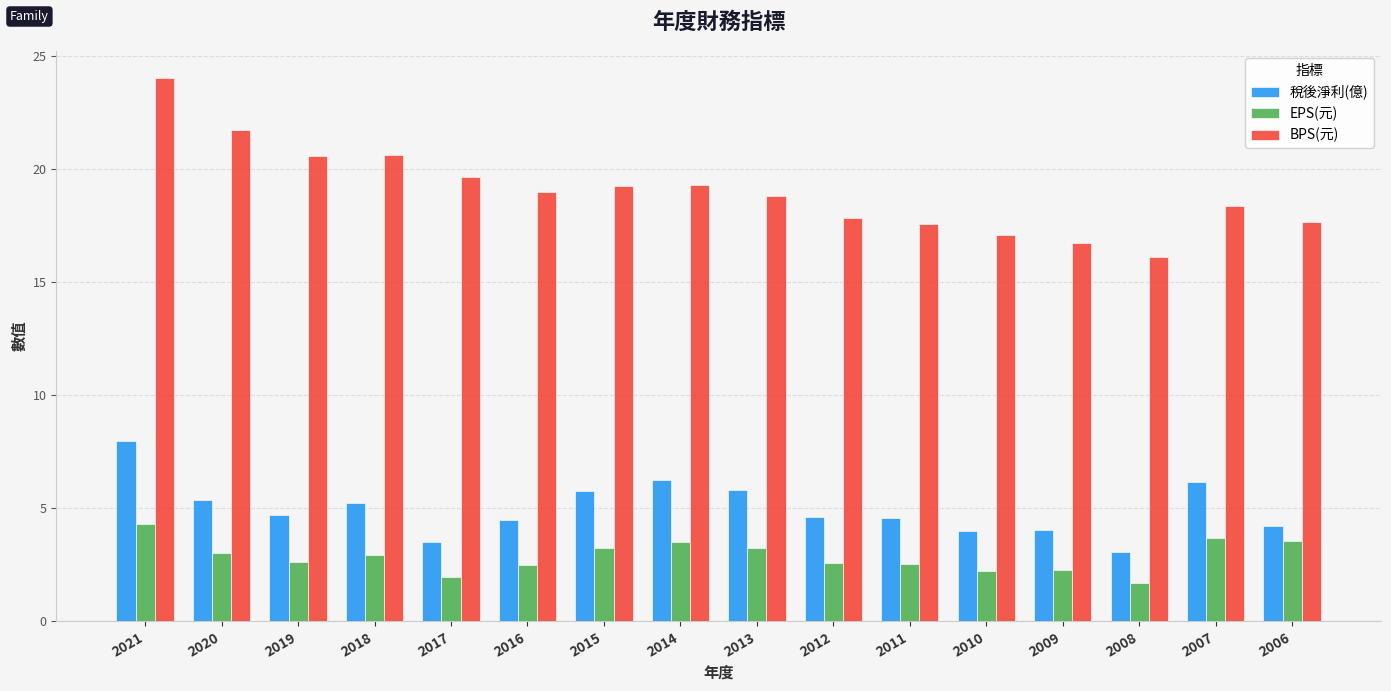

Read the EPS(元) value at 2019.

2.6